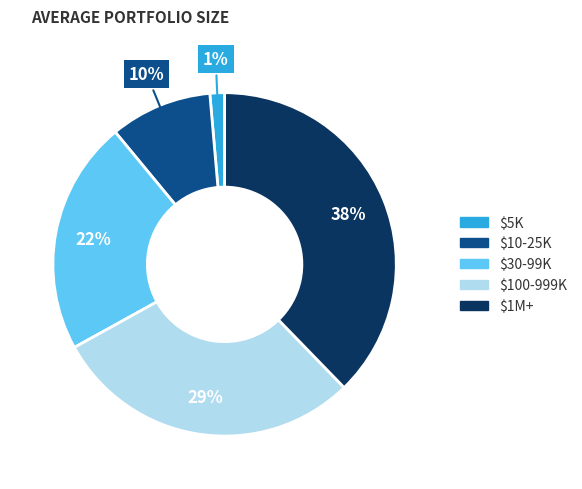

To the nearest percent, what is the average slice percentage?

20%